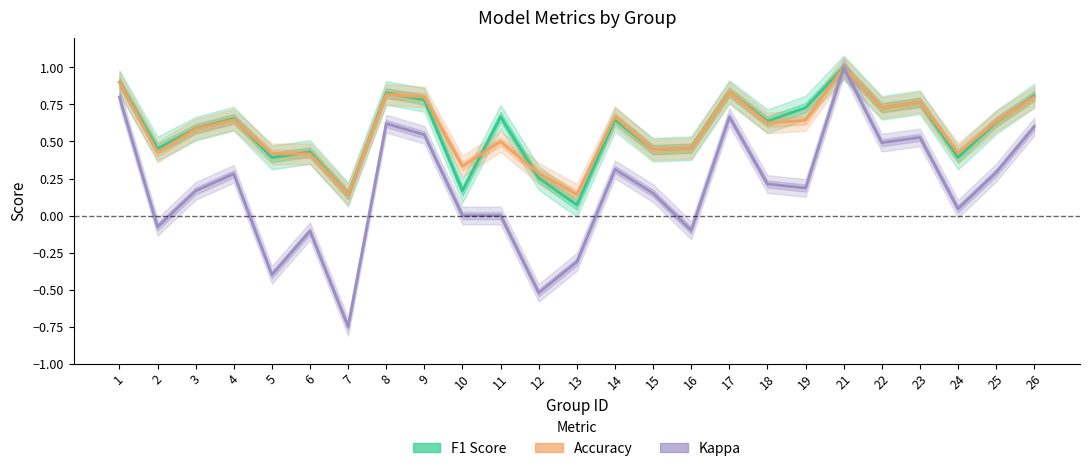

Read the Accuracy value at 24.

0.4